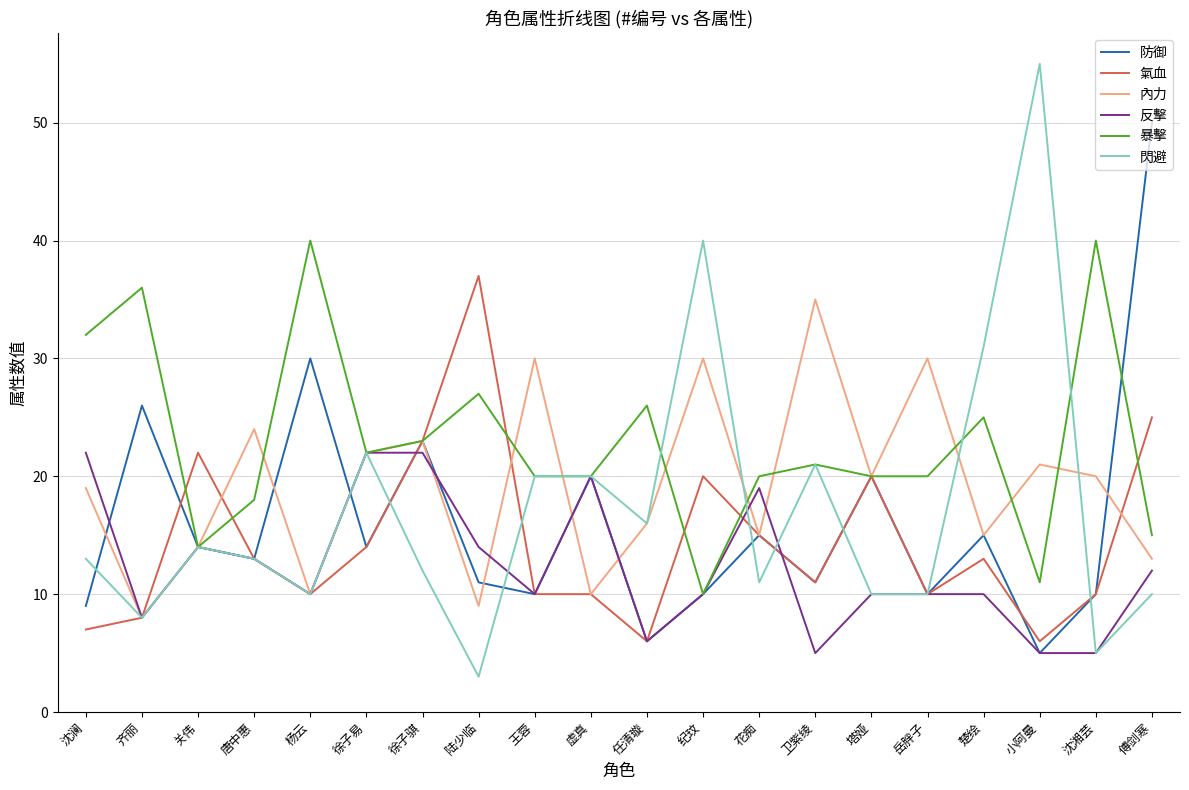

Reading right to left, transcribe all the data shown in this chart.

防御: 傅剑寒=50	沈湘芸=10	小阿曼=5	楚绘=15	岳胖子=10	塔娅=20	卫紫绫=11	花痴=15	纪玟=10	任清璇=6	虚真=20	王蓉=10	陆少临=11	徐子骐=23	徐子易=14	杨云=30	唐中惠=13	关伟=14	齐丽=26	沈澜=9
氣血: 傅剑寒=25	沈湘芸=10	小阿曼=6	楚绘=13	岳胖子=10	塔娅=20	卫紫绫=11	花痴=15	纪玟=20	任清璇=6	虚真=10	王蓉=10	陆少临=37	徐子骐=23	徐子易=14	杨云=10	唐中惠=13	关伟=22	齐丽=8	沈澜=7
內力: 傅剑寒=13	沈湘芸=20	小阿曼=21	楚绘=15	岳胖子=30	塔娅=20	卫紫绫=35	花痴=15	纪玟=30	任清璇=16	虚真=10	王蓉=30	陆少临=9	徐子骐=23	徐子易=22	杨云=10	唐中惠=24	关伟=14	齐丽=8	沈澜=19
反擊: 傅剑寒=12	沈湘芸=5	小阿曼=5	楚绘=10	岳胖子=10	塔娅=10	卫紫绫=5	花痴=19	纪玟=10	任清璇=6	虚真=20	王蓉=10	陆少临=14	徐子骐=22	徐子易=22	杨云=10	唐中惠=13	关伟=14	齐丽=8	沈澜=22
暴擊: 傅剑寒=15	沈湘芸=40	小阿曼=11	楚绘=25	岳胖子=20	塔娅=20	卫紫绫=21	花痴=20	纪玟=10	任清璇=26	虚真=20	王蓉=20	陆少临=27	徐子骐=23	徐子易=22	杨云=40	唐中惠=18	关伟=14	齐丽=36	沈澜=32
閃避: 傅剑寒=10	沈湘芸=5	小阿曼=55	楚绘=31	岳胖子=10	塔娅=10	卫紫绫=21	花痴=11	纪玟=40	任清璇=16	虚真=20	王蓉=20	陆少临=3	徐子骐=12	徐子易=22	杨云=10	唐中惠=13	关伟=14	齐丽=8	沈澜=13